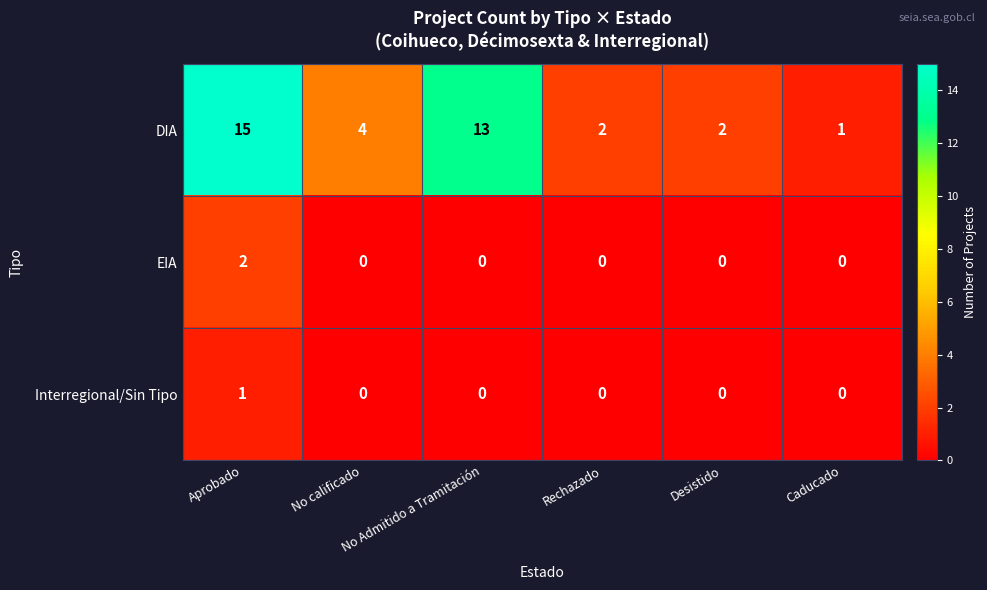

Which series has the largest range (max minus min)?

DIA